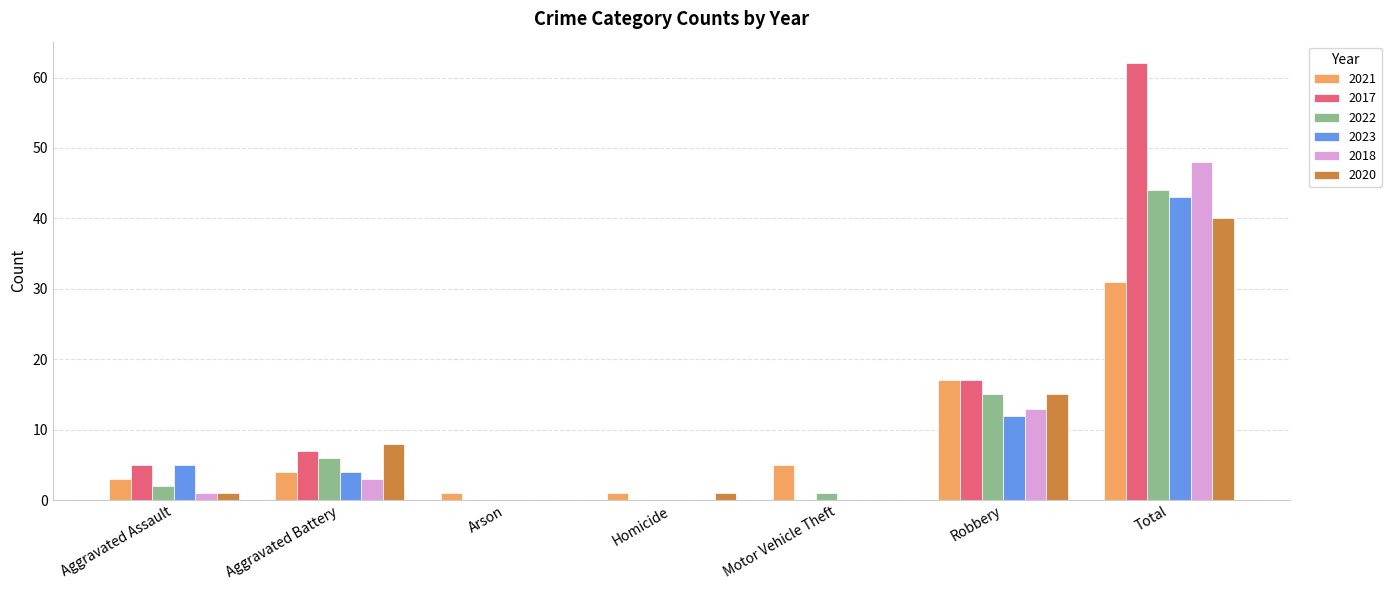

What is the greatest value displayed?

62